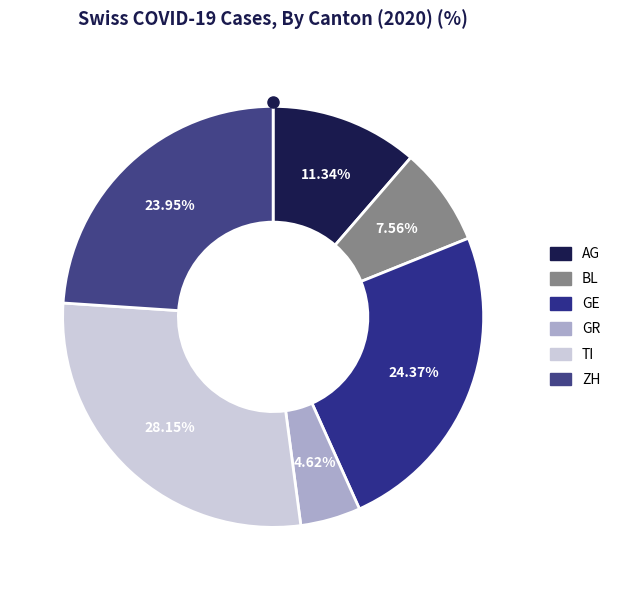

Count the number of slices in the pie.

6